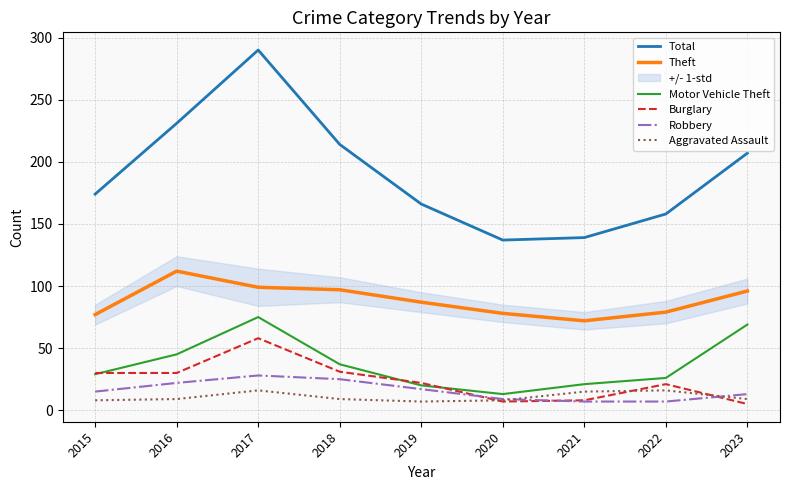

Which has a higher value, 2023 or 2016?

2016